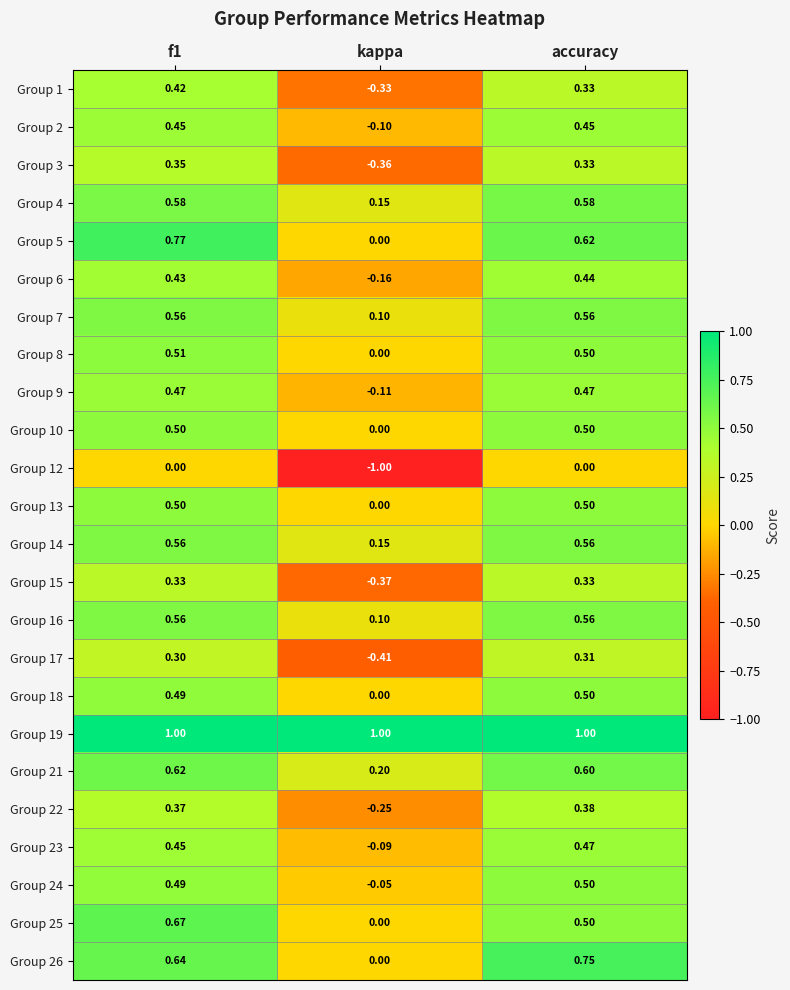

Is the value of Group 1 at kappa greater than the value of Group 2 at accuracy?

No